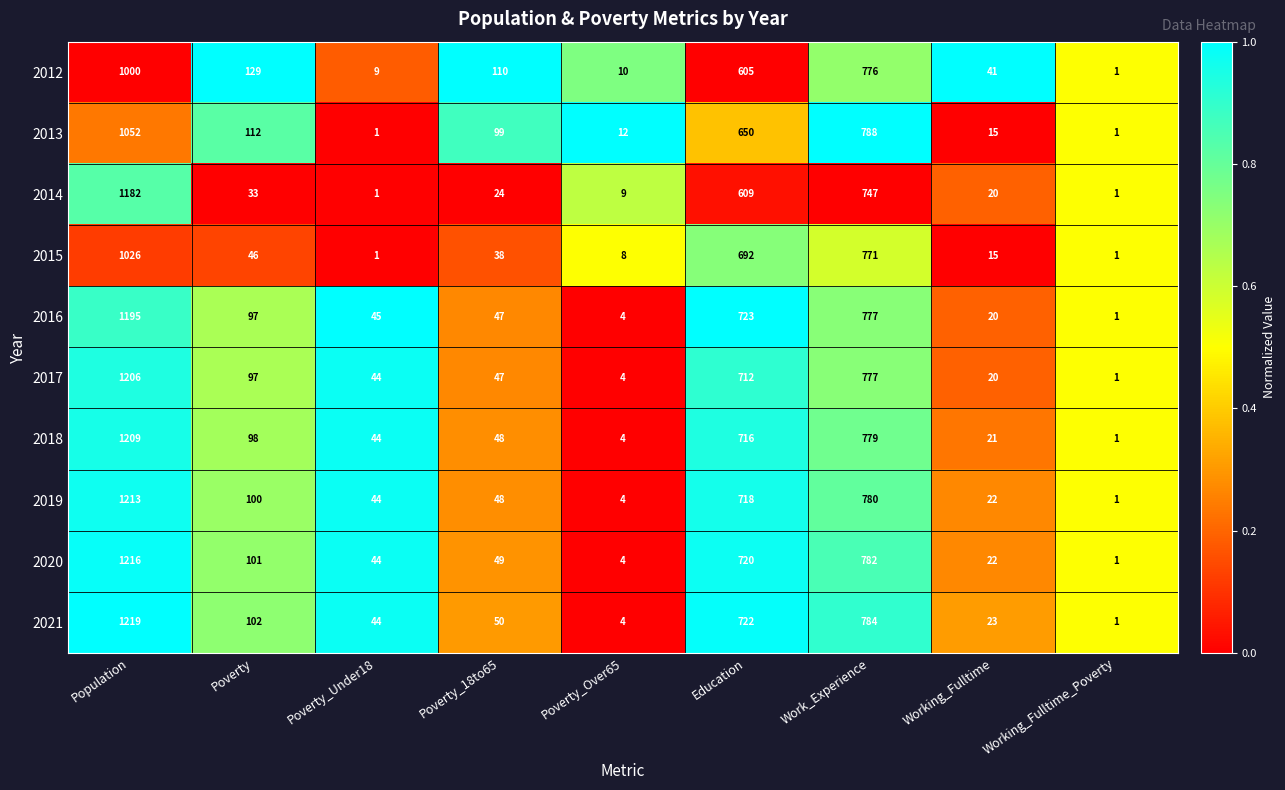

Is it true that 2013 equals 1 at Poverty_Under18?

True